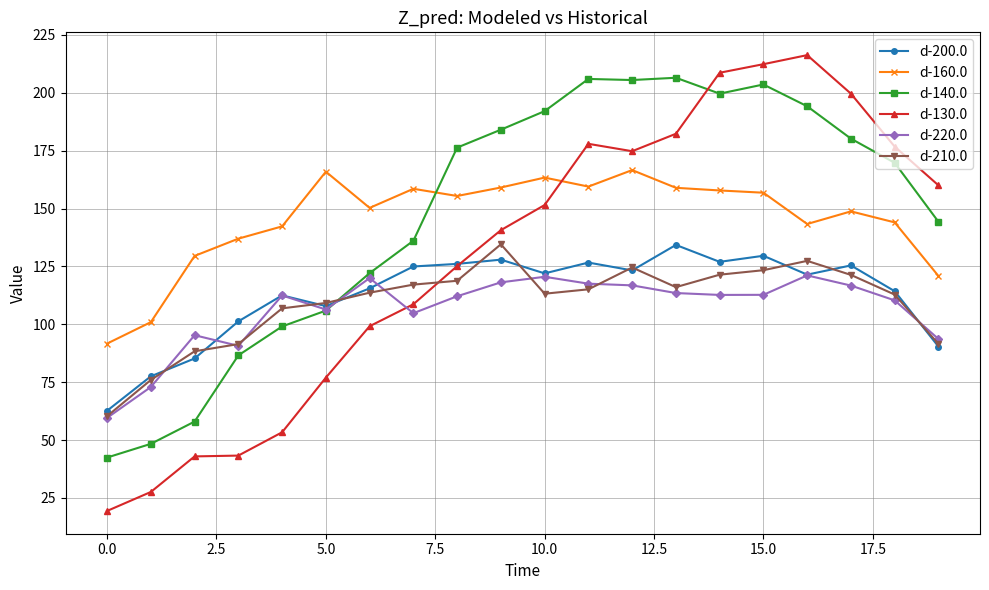

How many data points in d-140.0 are above 176?

10